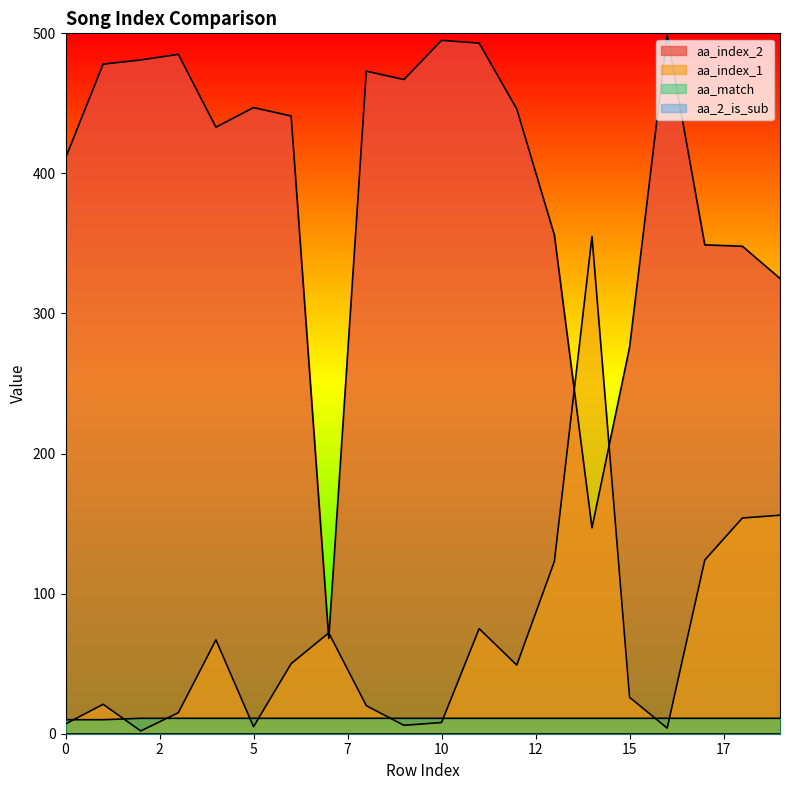

Rank the series by their maximum value, from highest to lowest.

aa_index_2, aa_index_1, aa_match